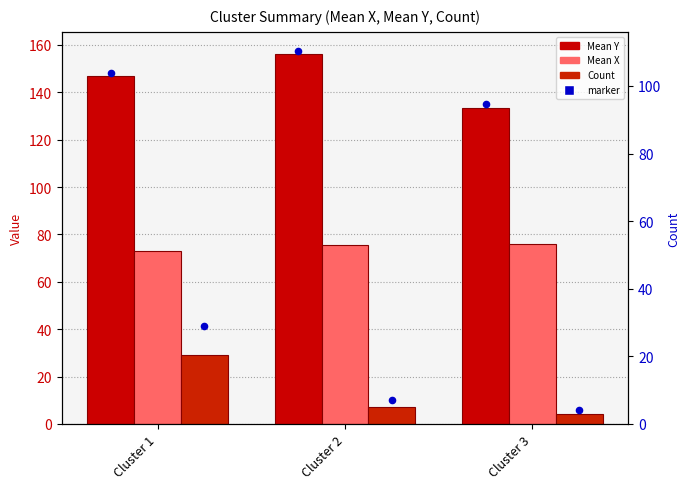

Which series reaches the minimum Y coordinate?

Count